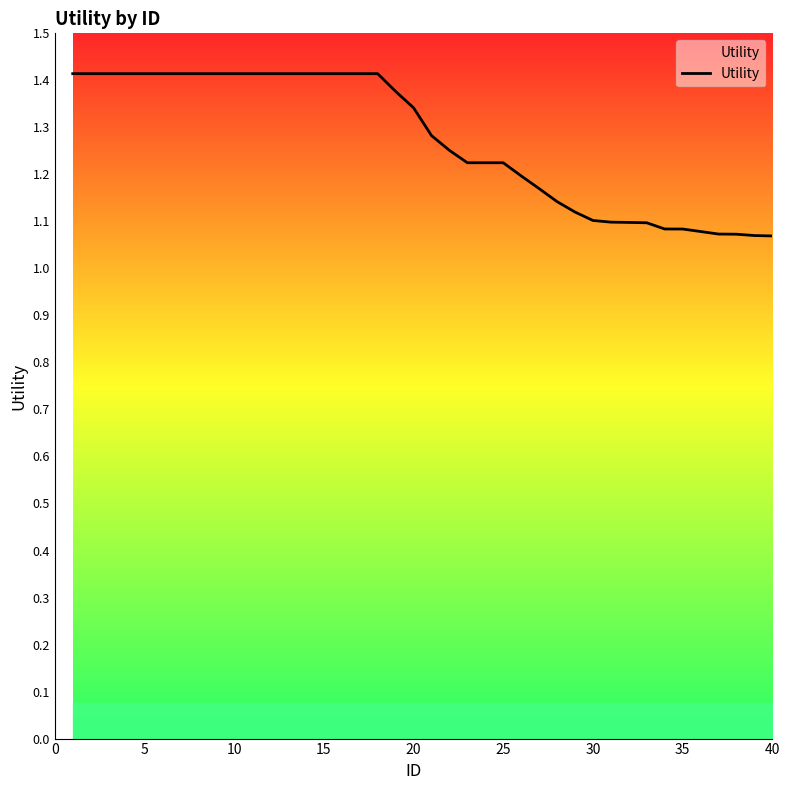

How many lines are shown in the chart?

1